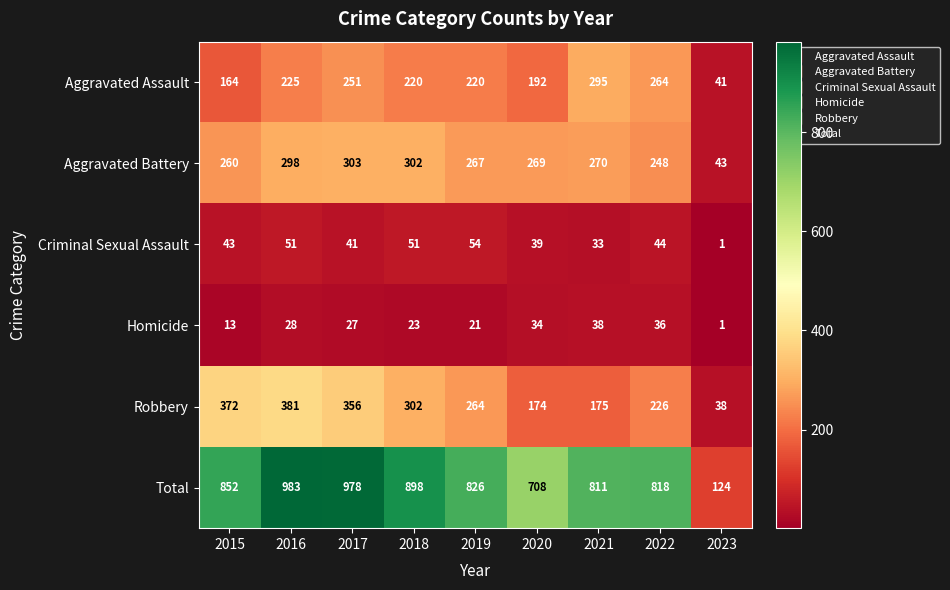

True or false: Robbery has a value of 159 at 2018.

False